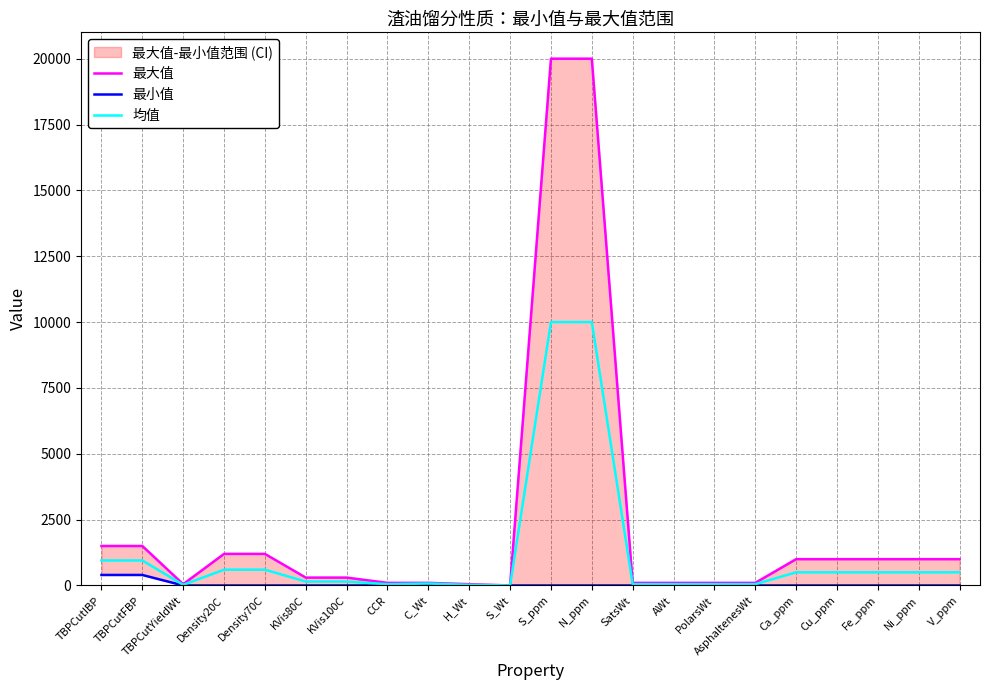

True or false: 最大值 and 最小值 intersect in this chart.

False